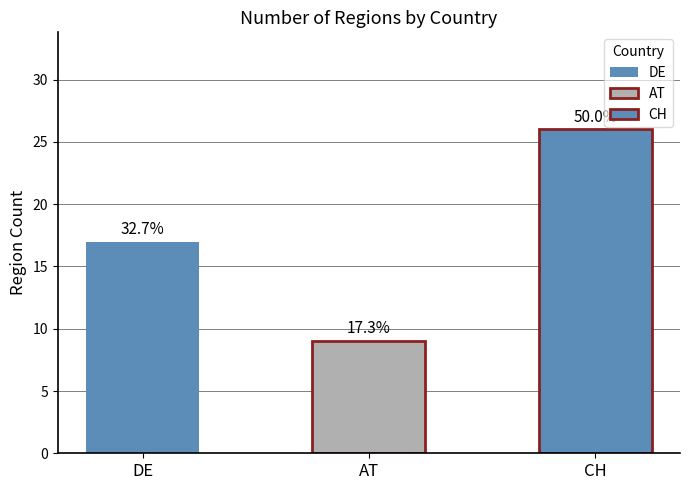

What is the sum of all values?

52